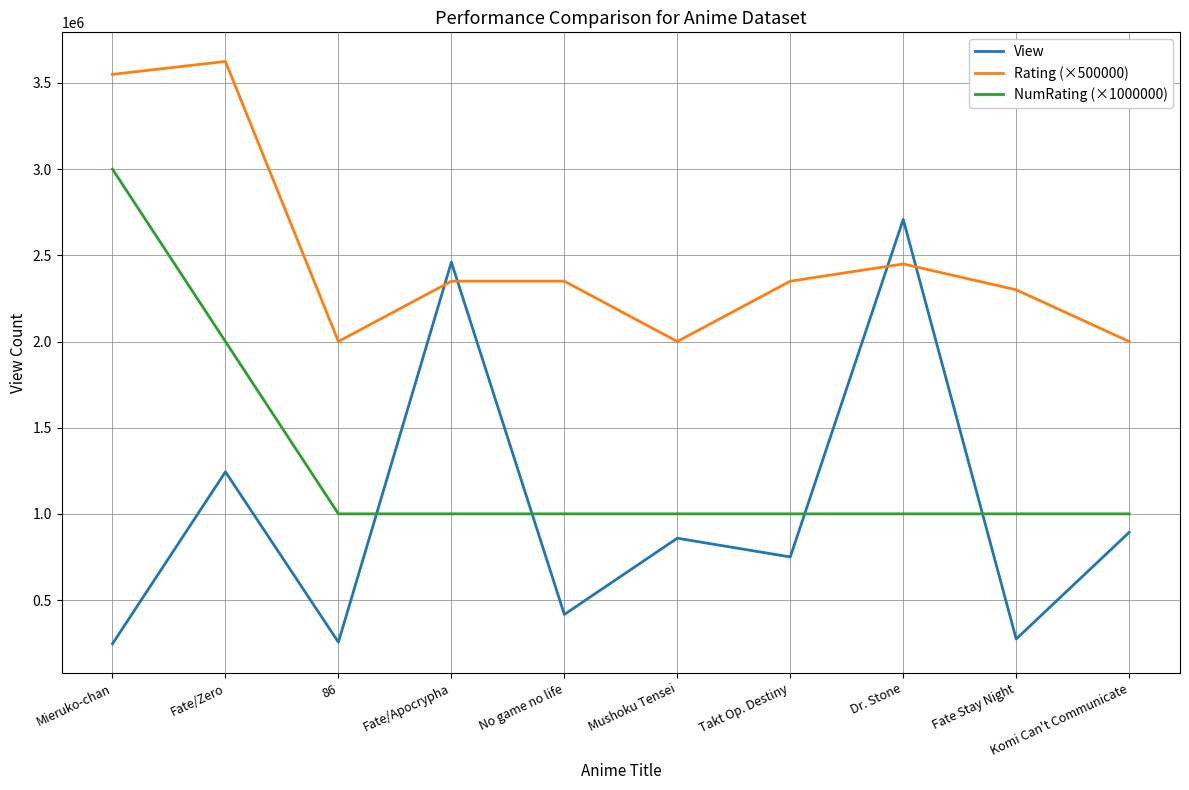

How many interior local valleys does the Rating (×500000) series have?

2